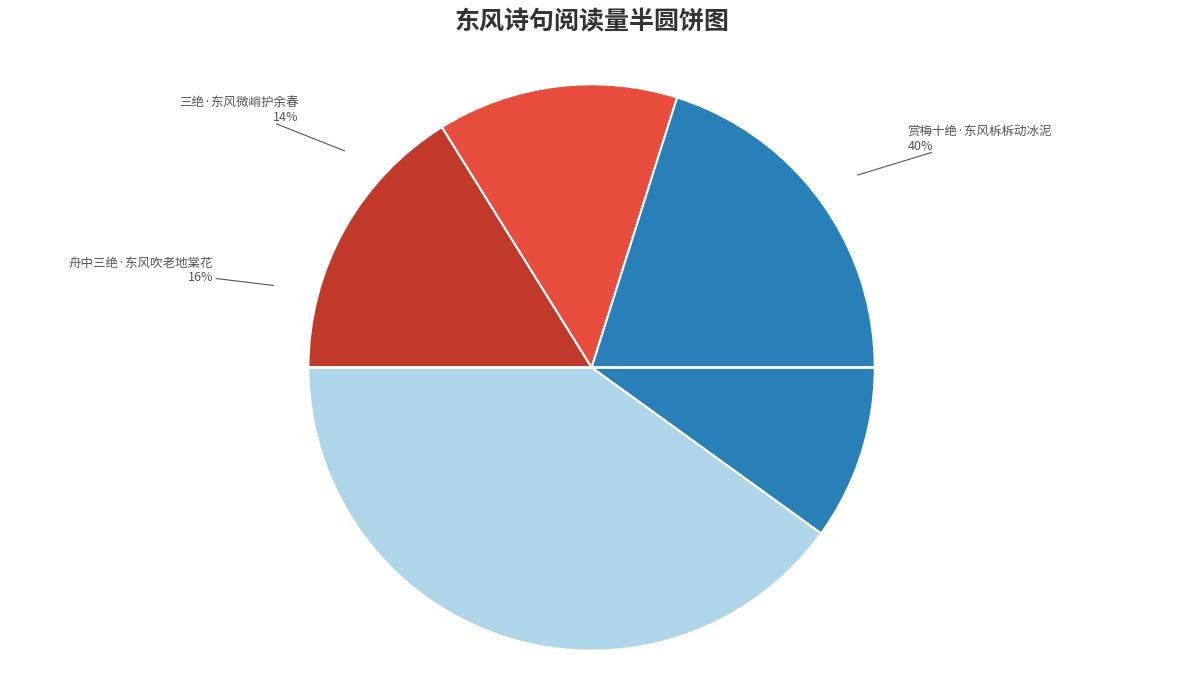

Is 蛾眉七绝·东风猎猎任摧残 the majority of the pie?

No